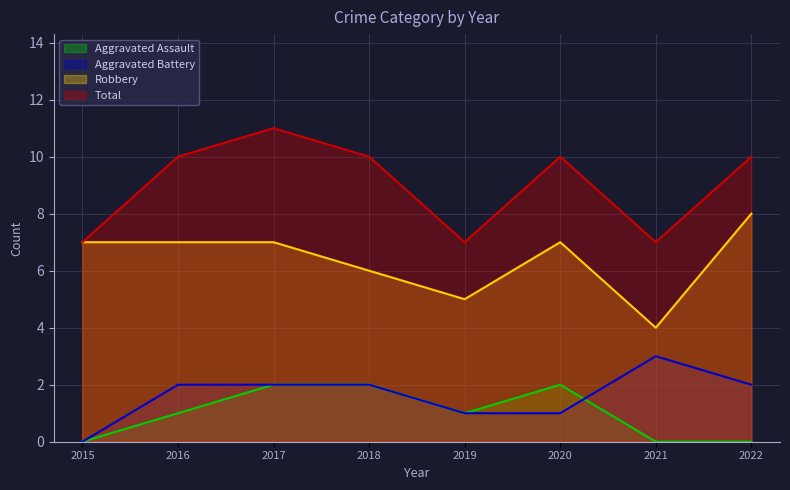

Which series has the widest spread of values?

Robbery